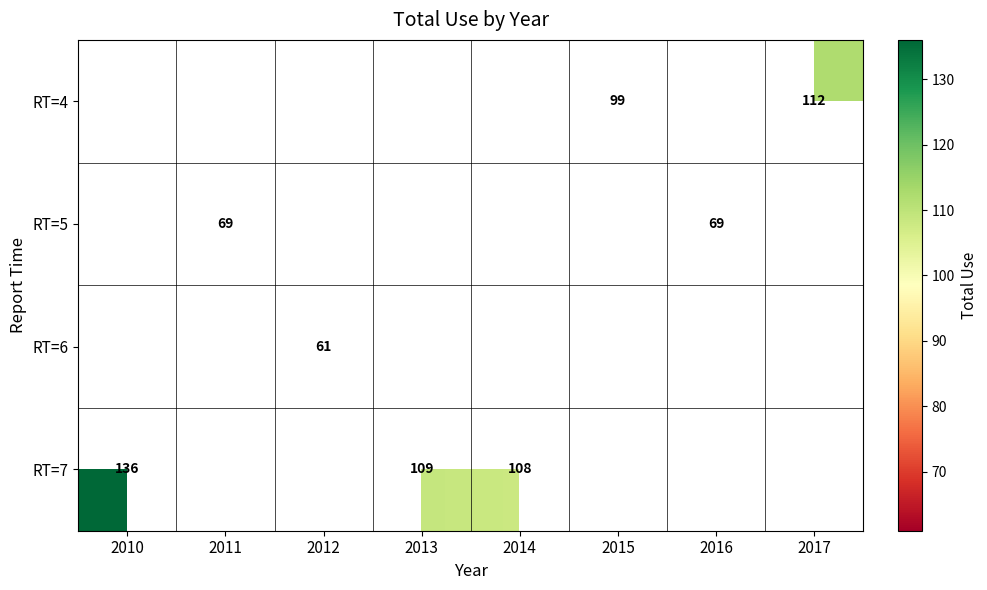

The RT=4 series shows 76 at 2017. True or false?

False